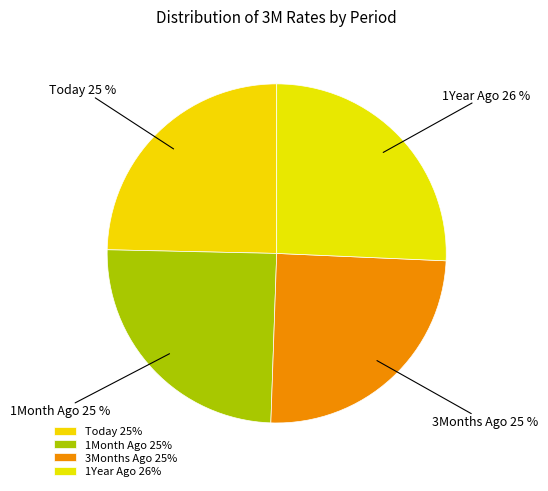

To the nearest percent, what percentage of the pie is 1Year Ago?

26%